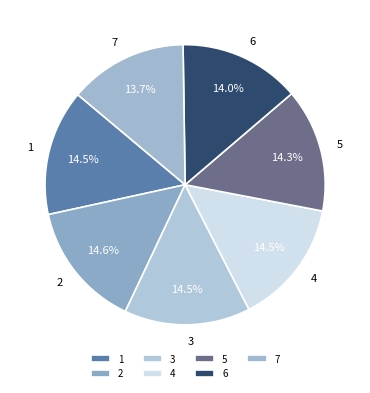

Between 4 and 7, which is larger?

4